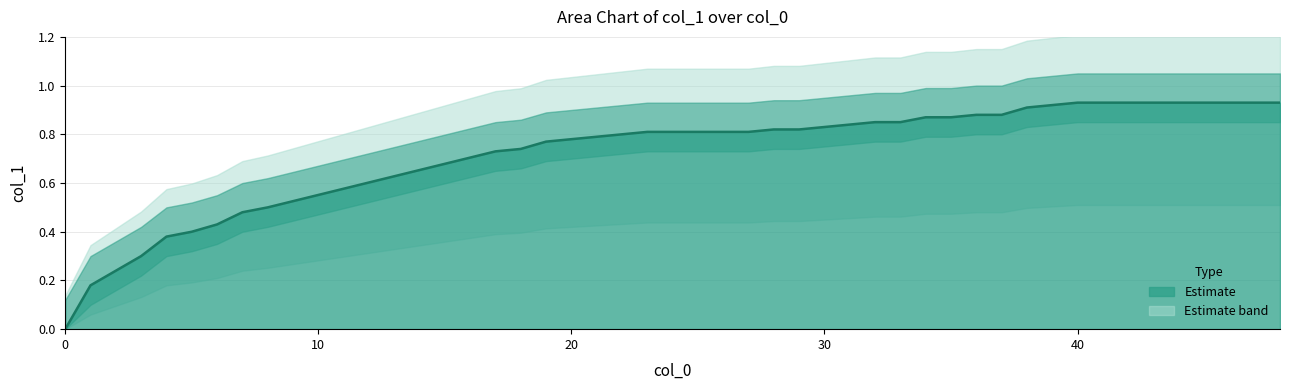

True or false: the data shows 0.6 at 5.

False